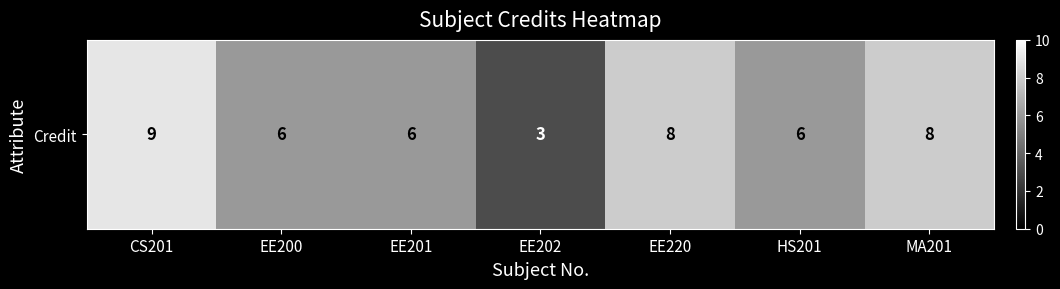

The value at EE201 is 2. True or false?

False